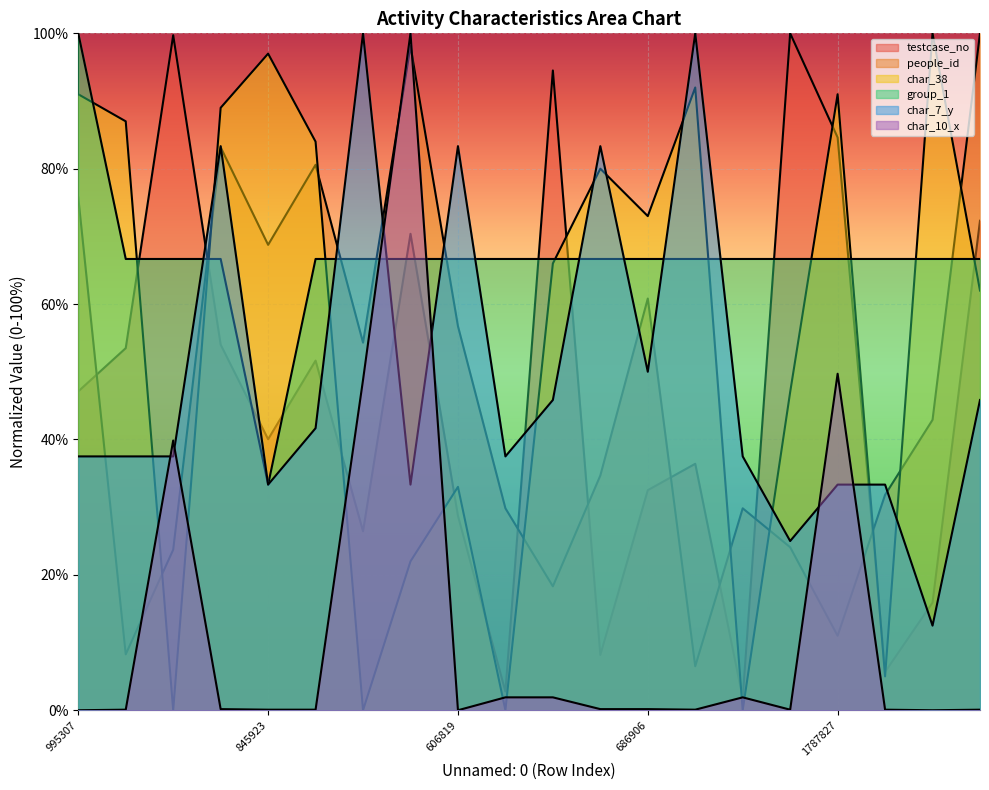

What is the average value of the char_38 series?

56.0